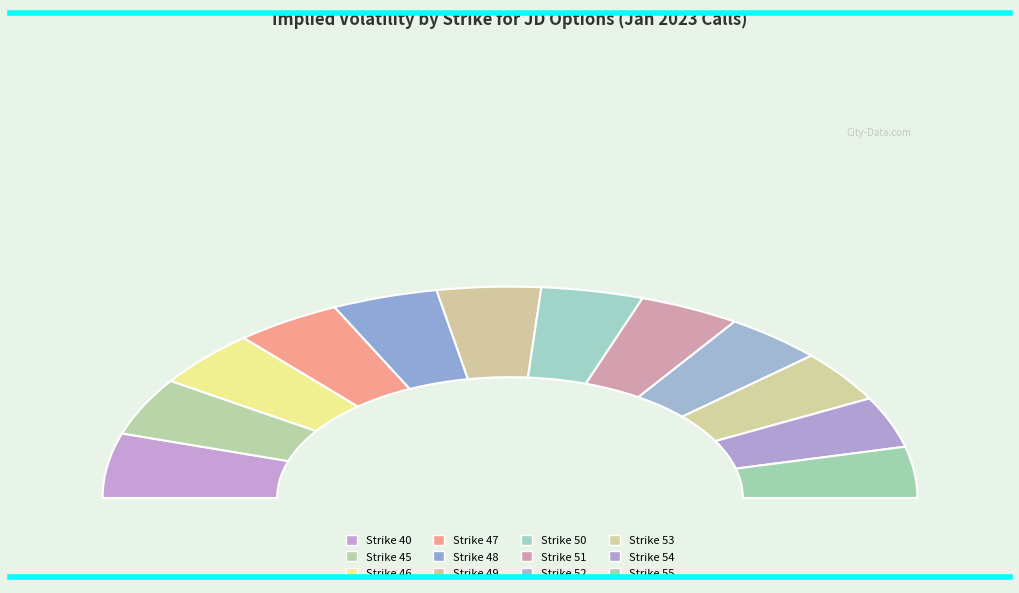

True or false: Strike 45 accounts for 1% of the total.

False